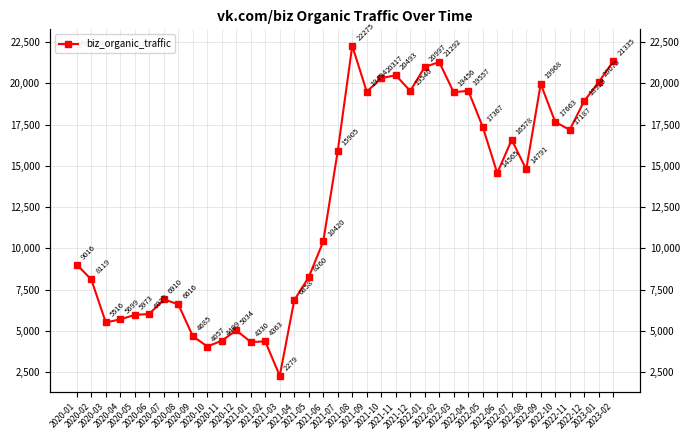

Count the number of data series in this chart.

1